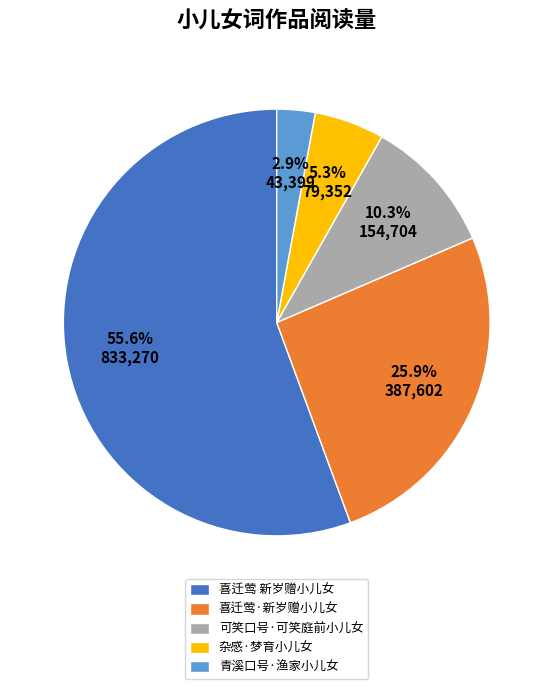

Which category has the smallest portion of the pie?

青溪口号·渔家小儿女